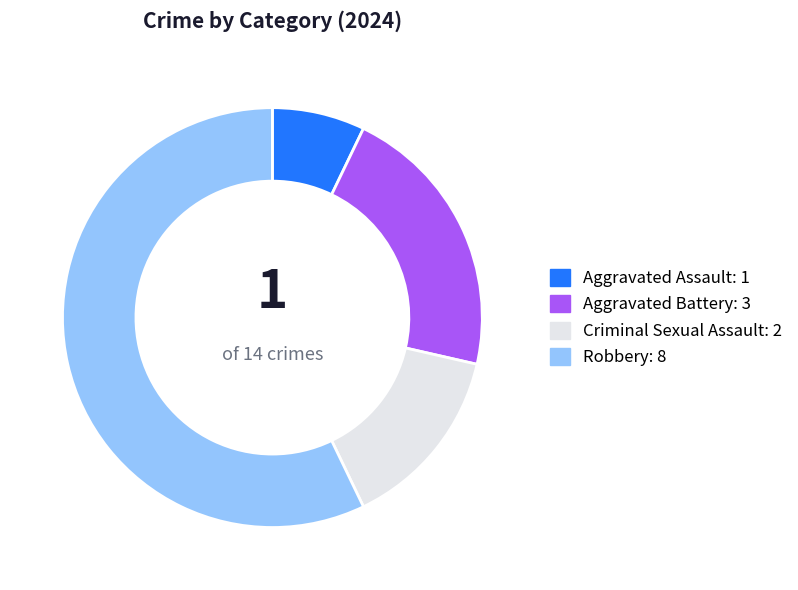

Between Aggravated Battery and Robbery, which is larger?

Robbery